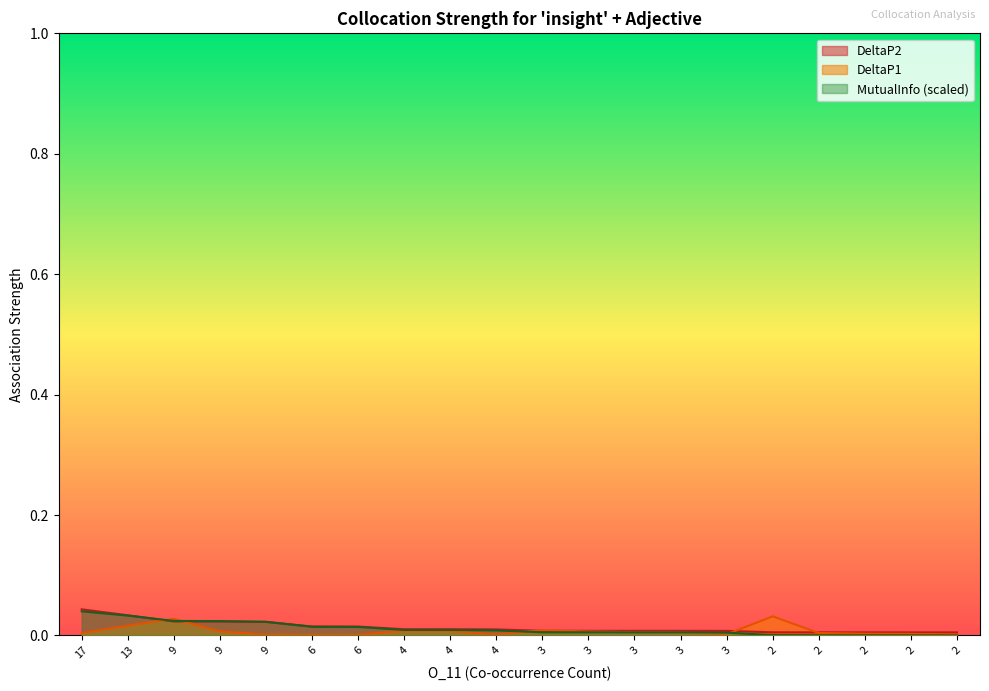

Which series ends up on top after the final intersection of MutualInfo and DeltaP1?

DeltaP1